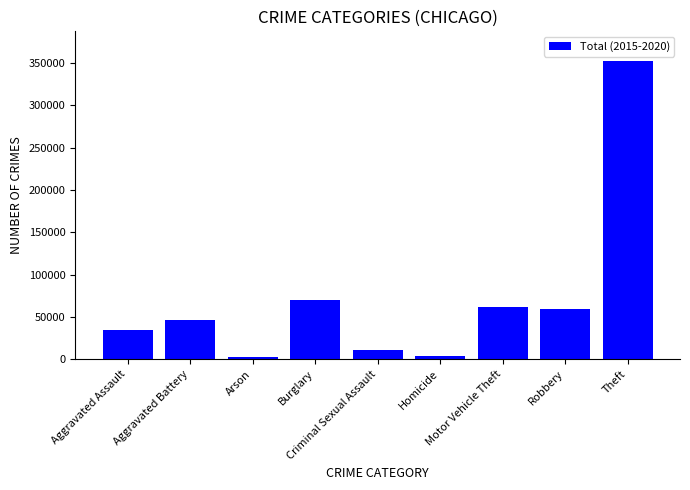

What is the difference between the maximum and minimum values?

349659